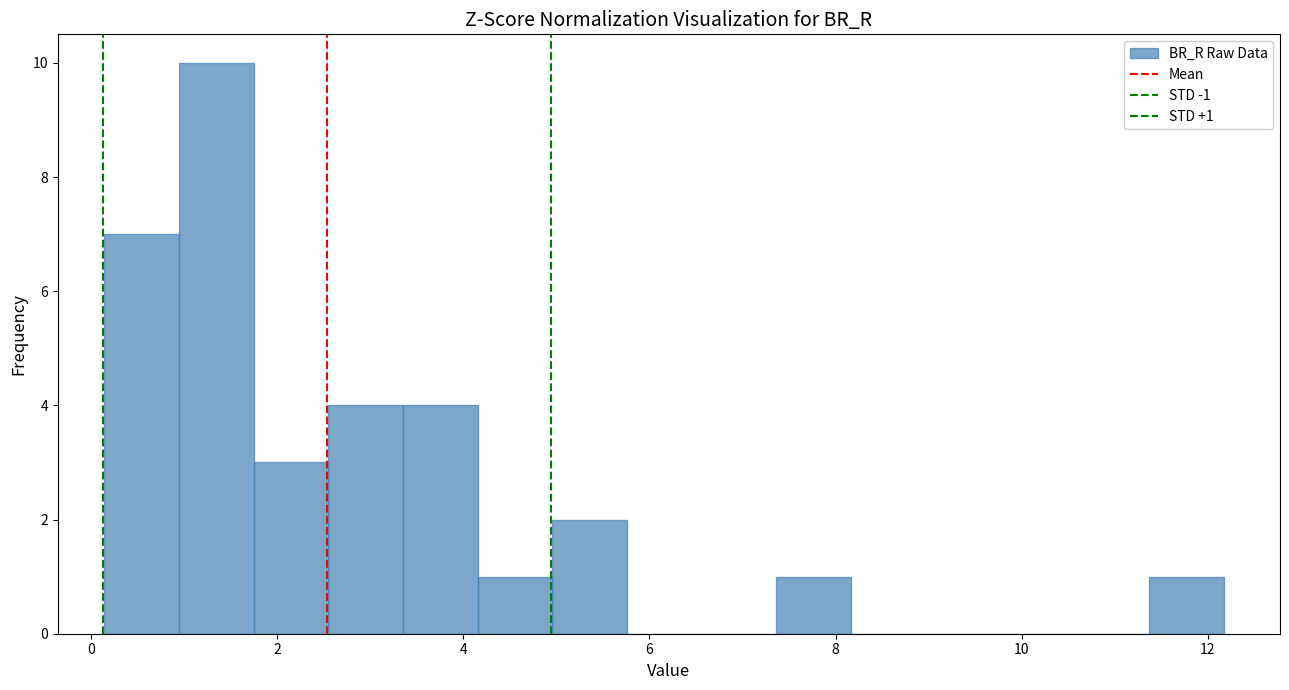

Over which range of the x-axis is the bar tallest?

1.0 to 1.8